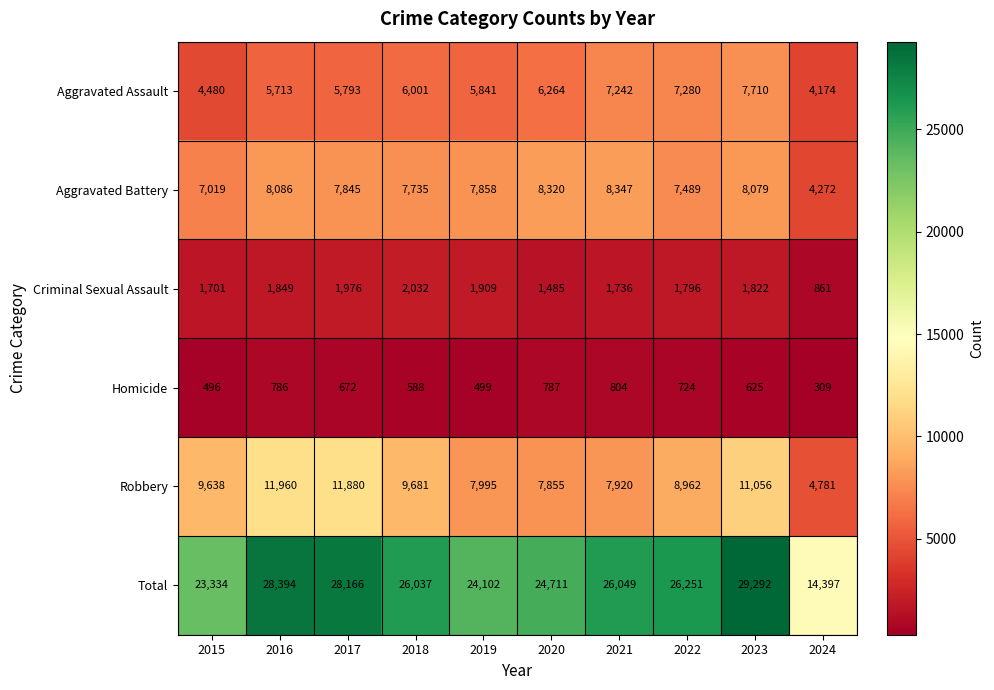

How many values in the Total series are below 26049?

5